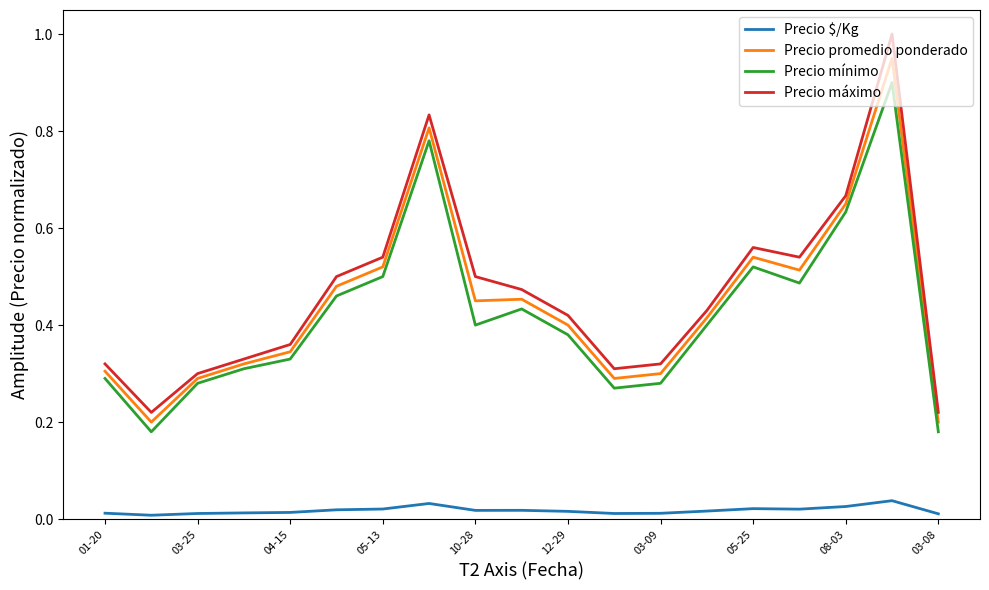

What is the greatest value displayed?

1.0